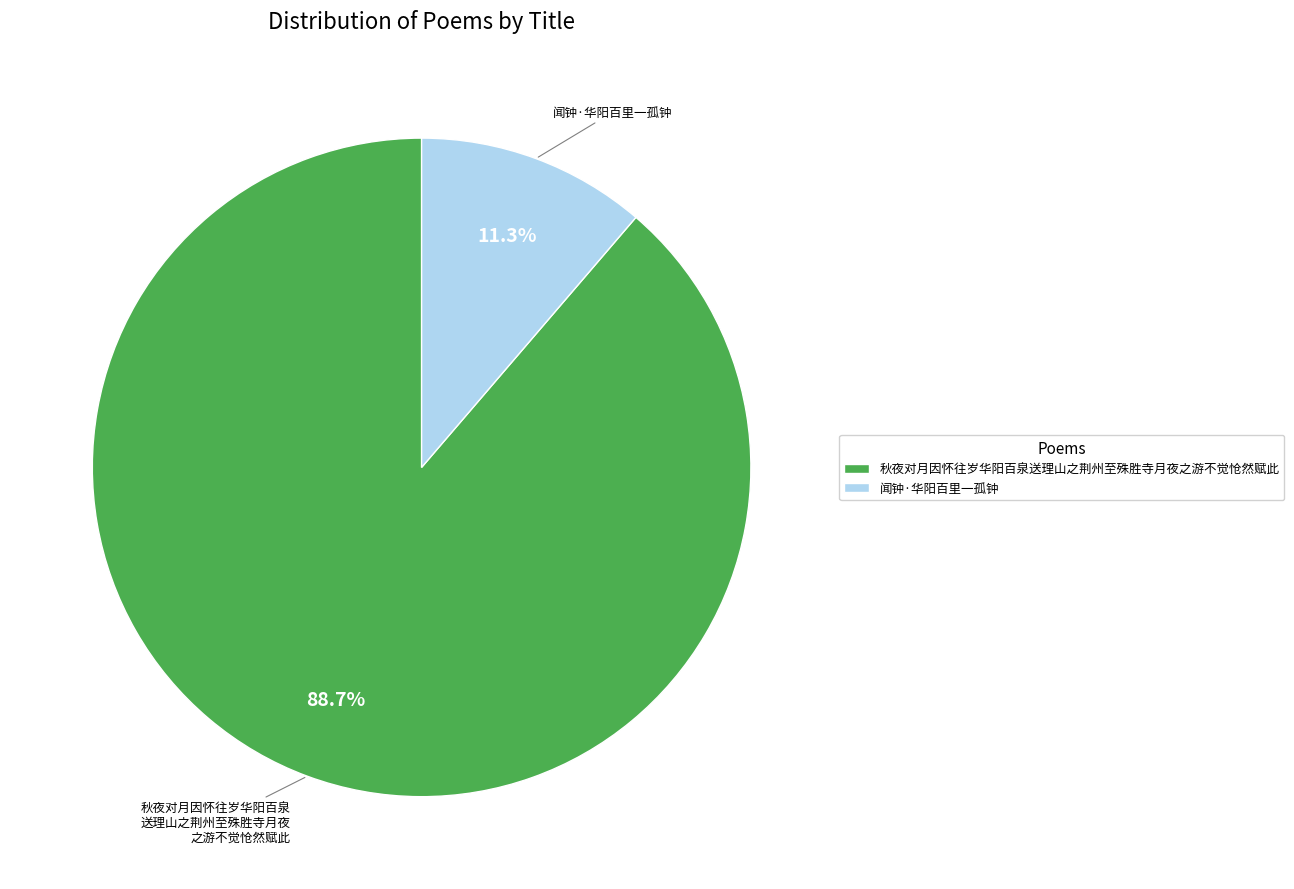

Which has a higher value, 秋夜对月因怀往岁华阳百泉送理山之荆州至殊胜寺月夜之游不觉怆然赋此 or 闻钟·华阳百里一孤钟?

秋夜对月因怀往岁华阳百泉送理山之荆州至殊胜寺月夜之游不觉怆然赋此